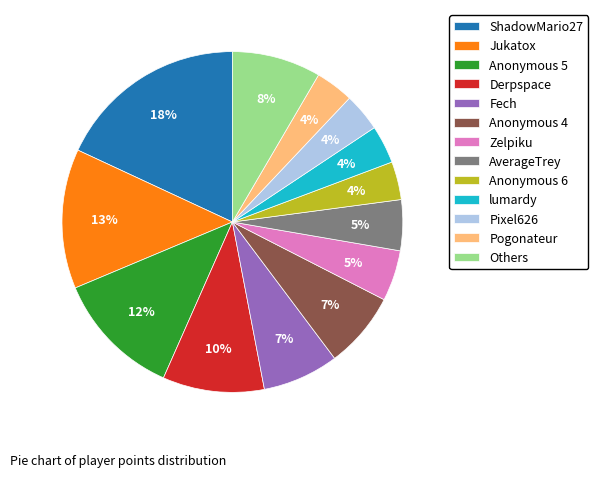

To the nearest percent, what is the difference between the largest and smallest slice percentages?

14%